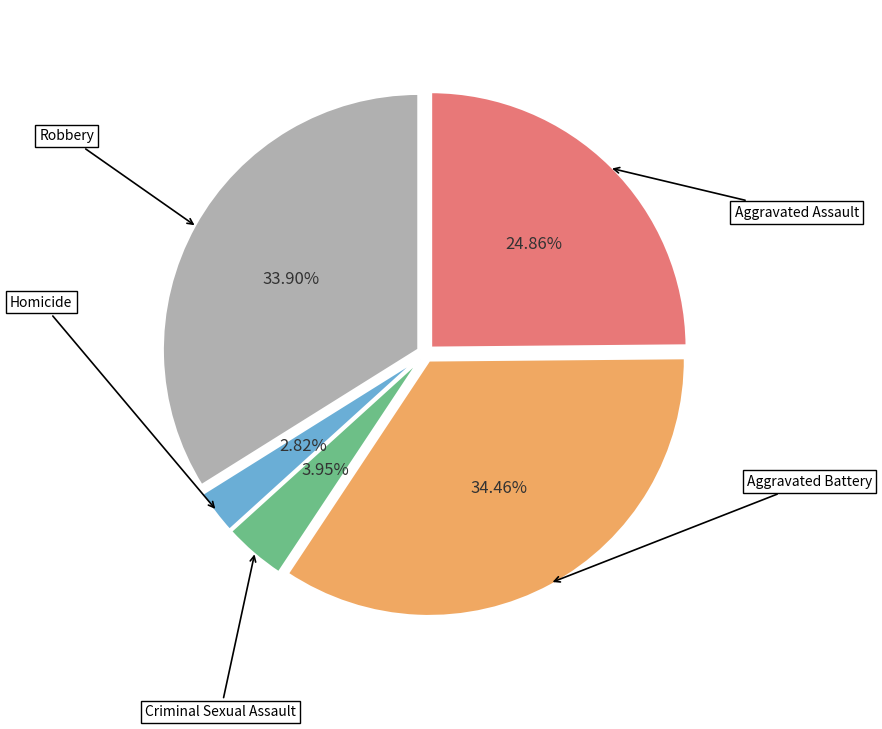

How many slices are in this pie chart?

5